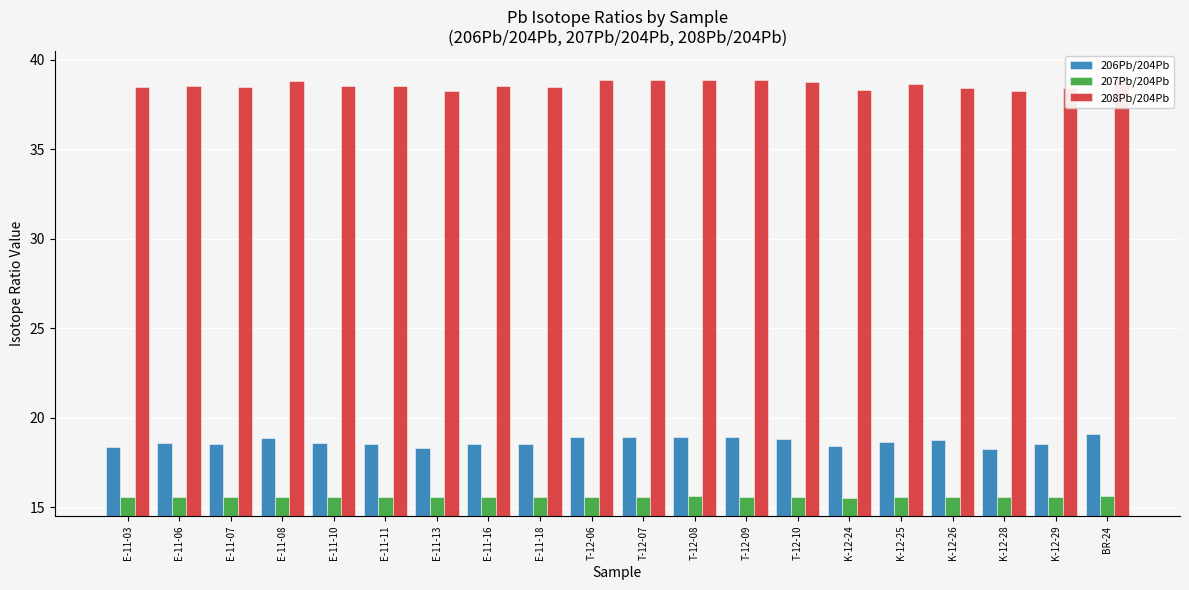

What is the spread (max minus min) of values at K-12-26?

22.9